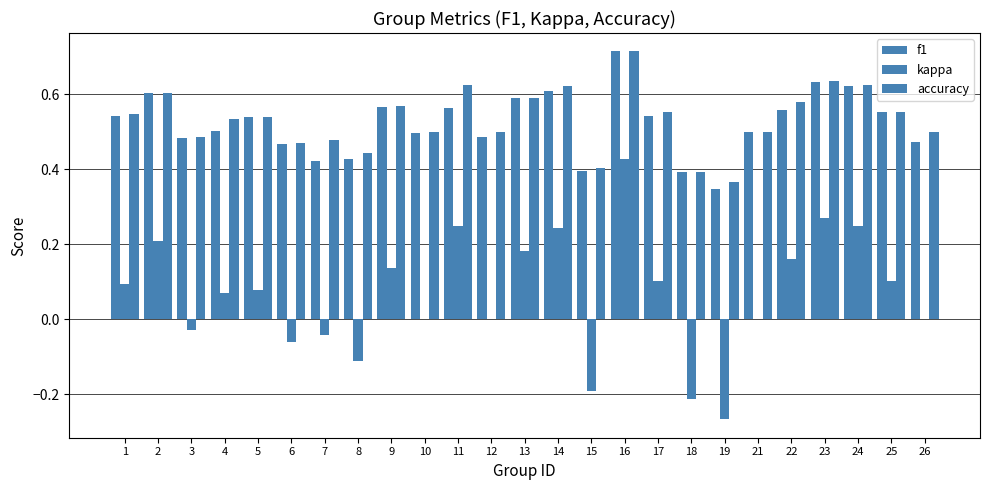

How many categories are shown in the chart?

25